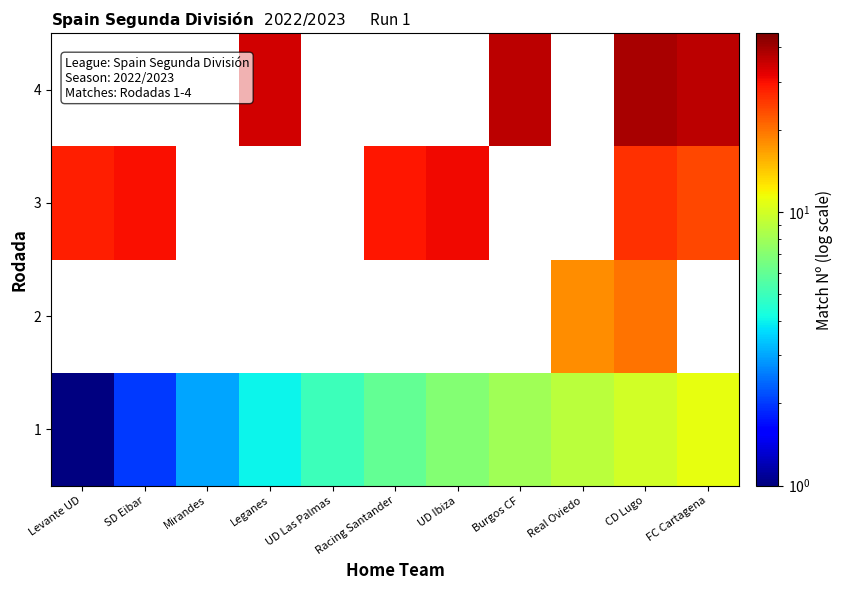

At which label does 4 reach its minimum?

Levante UD